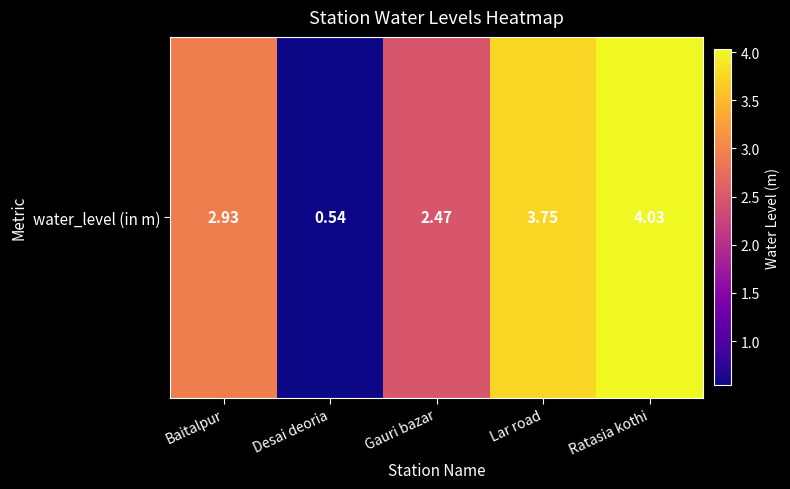

How many values are below 2?

1